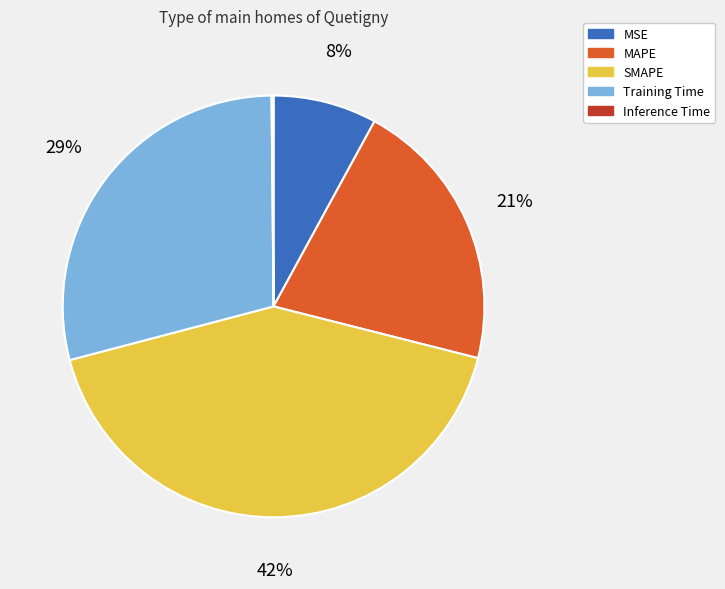

Do SMAPE and Training Time together represent more than half of the pie?

Yes